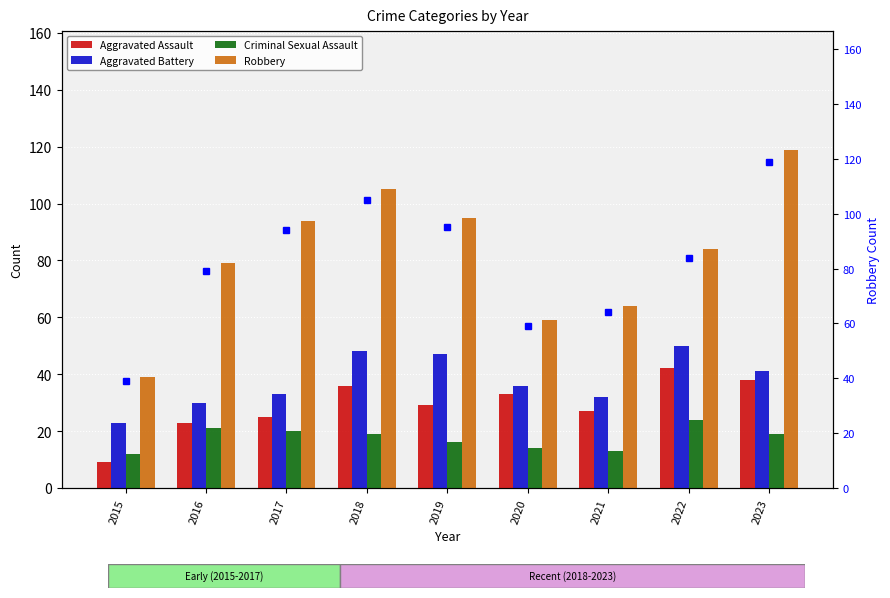

Reading left to right, list all the values displayed in this chart.

Aggravated Assault: 9	23	25	36	29	33	27	42	38
Aggravated Battery: 23	30	33	48	47	36	32	50	41
Criminal Sexual Assault: 12	21	20	19	16	14	13	24	19
Robbery: 39	79	94	105	95	59	64	84	119
Robbery (right): 39	79	94	105	95	59	64	84	119